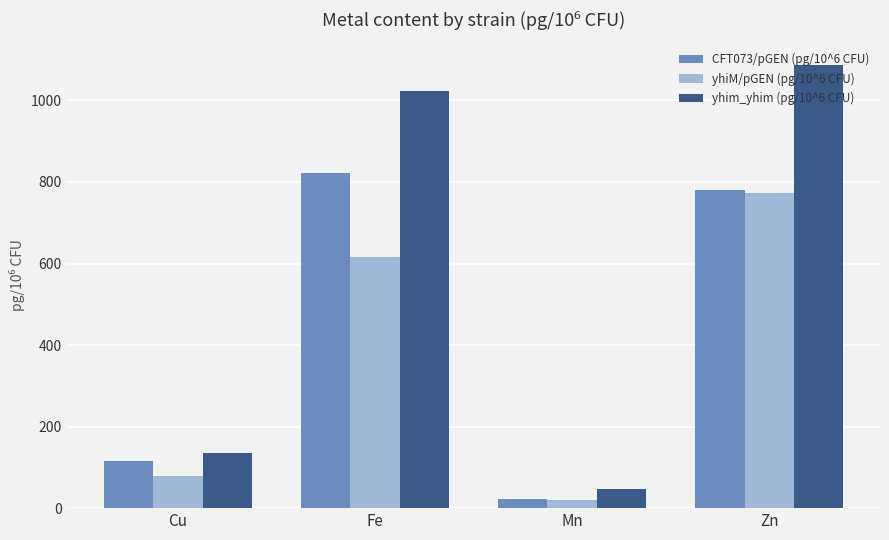

At which category is the sum across all series the highest?

Zn